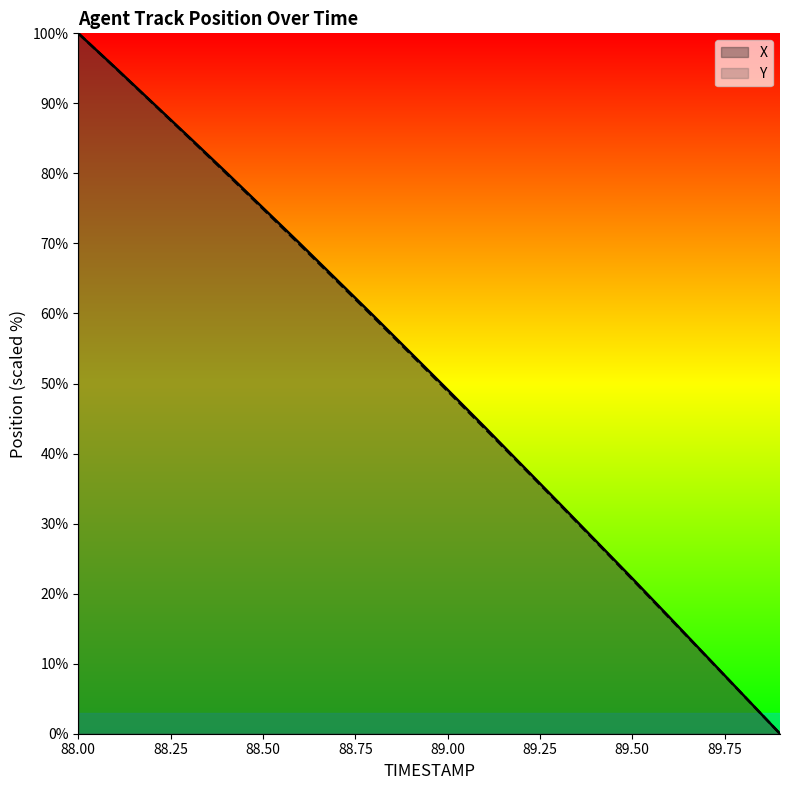

What is the difference between the highest and lowest values at 89.00?

0.2